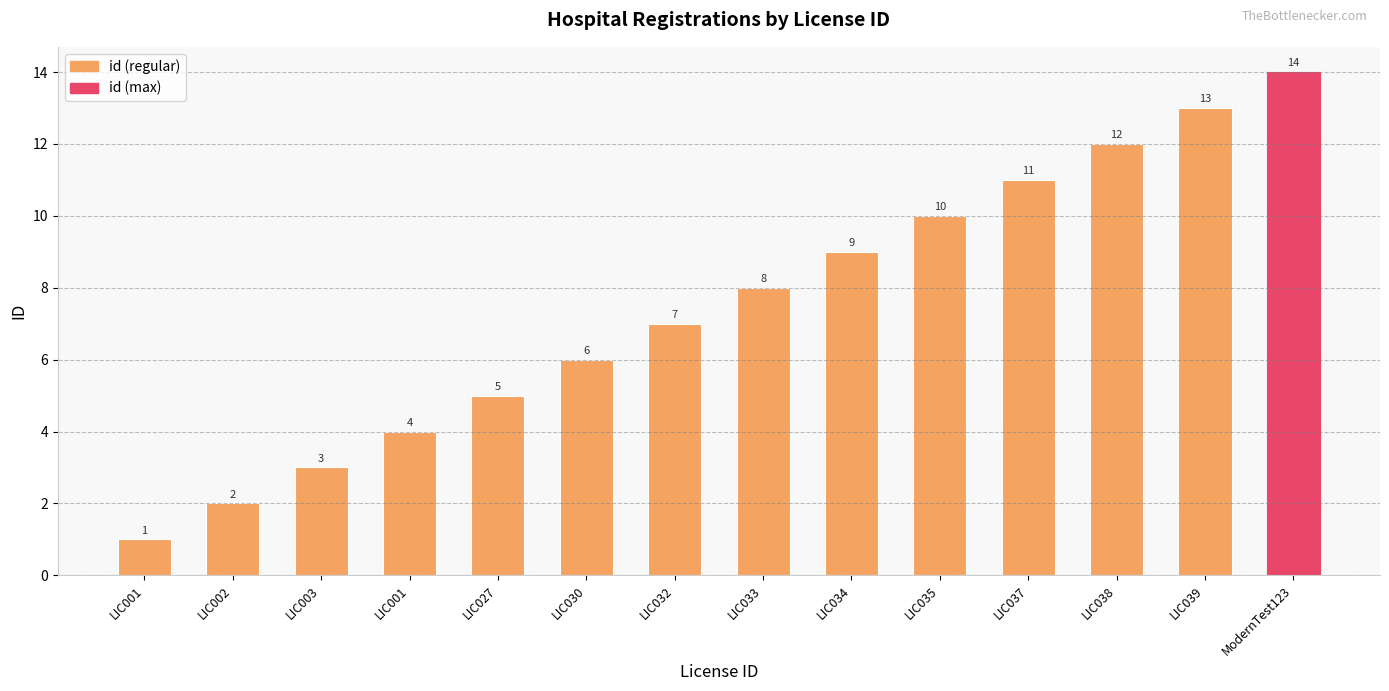

Reading left to right, what are all the values shown in this chart?

1	2	3	4	5	6	7	8	9	10	11	12	13	14